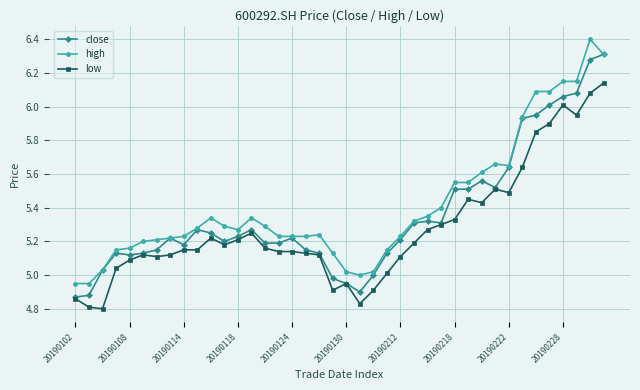

What is the greatest value displayed?

6.4